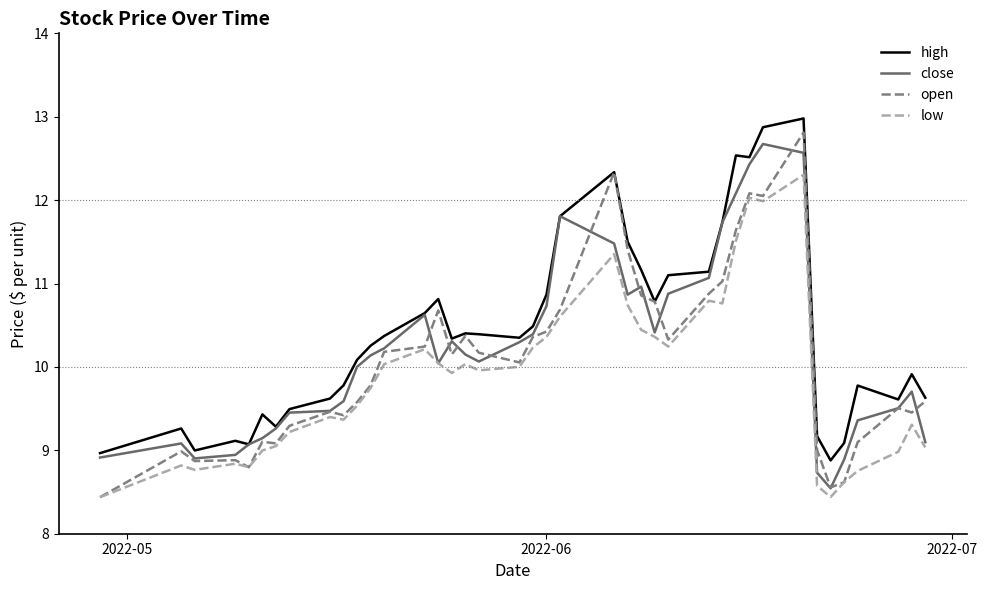

What is the greatest value displayed?

13.0